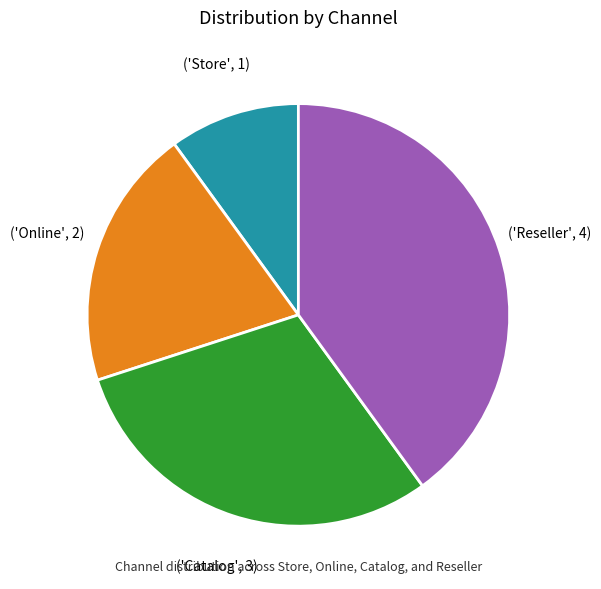

Is there any slice that represents more than half of the pie?

No